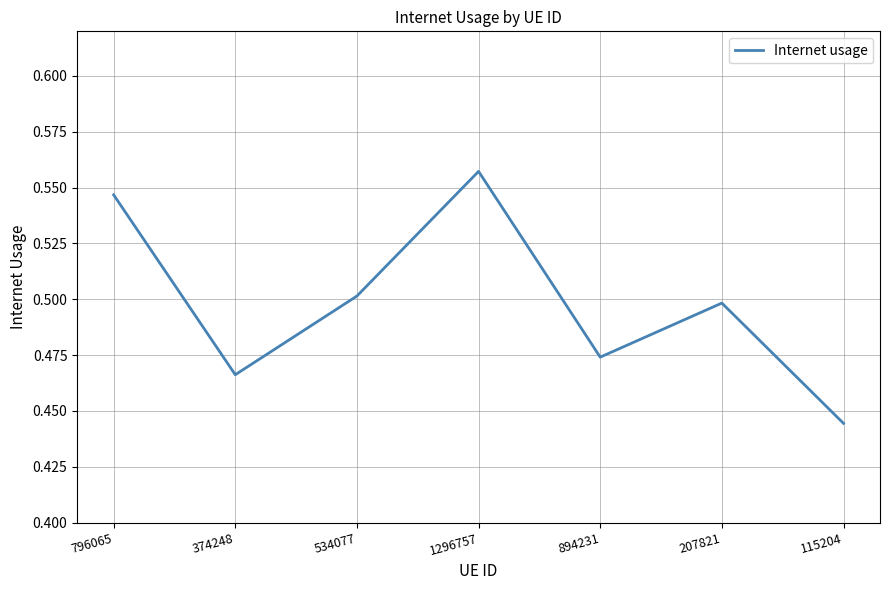

List the labels in order of value, largest first.

1296757, 796065, 534077, 207821, 894231, 374248, 115204